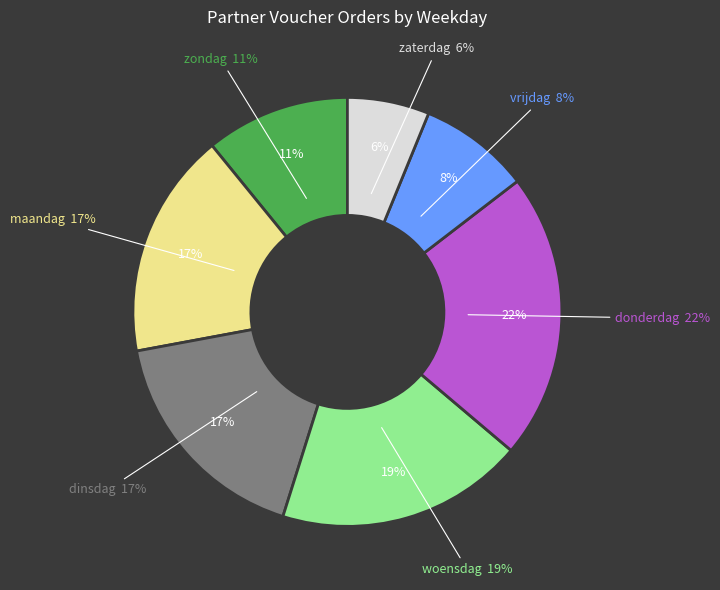

Does 16 account for over 50% of the chart?

No